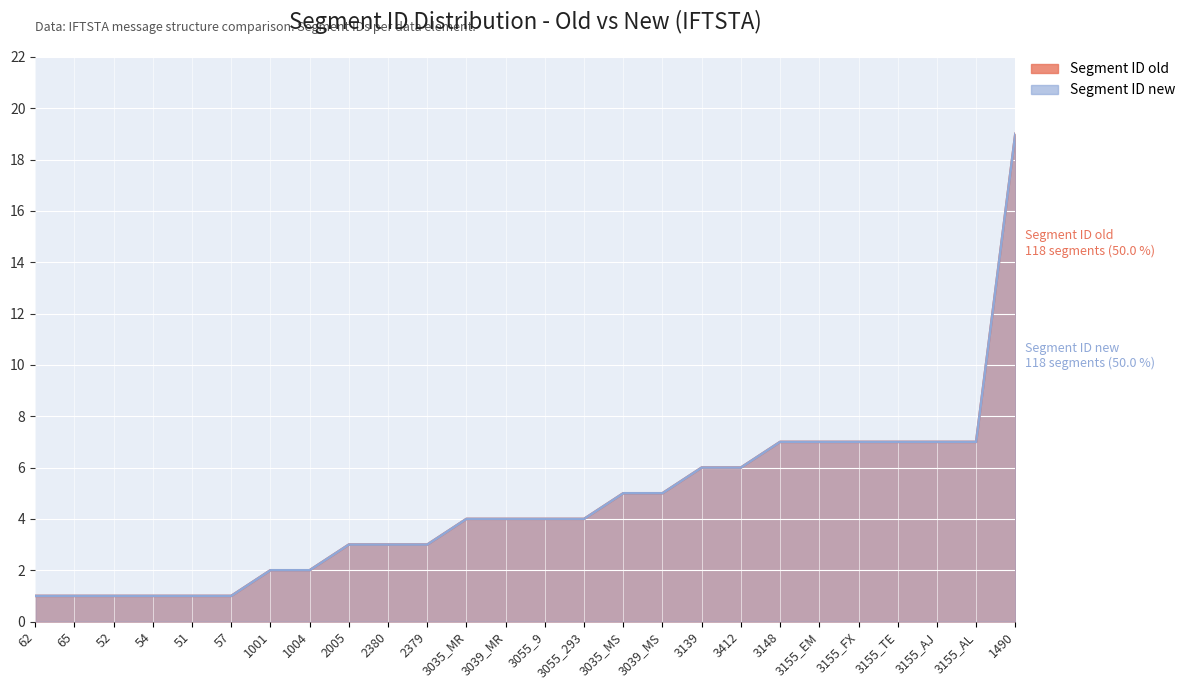

True or false: Segment ID new and Segment ID old intersect in this chart.

False